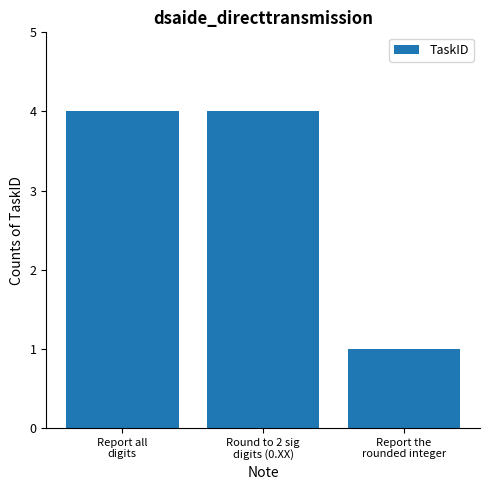

Which has a higher value, Round to 2 sig
digits (0.XX) or Report the
rounded integer?

Round to 2 sig
digits (0.XX)